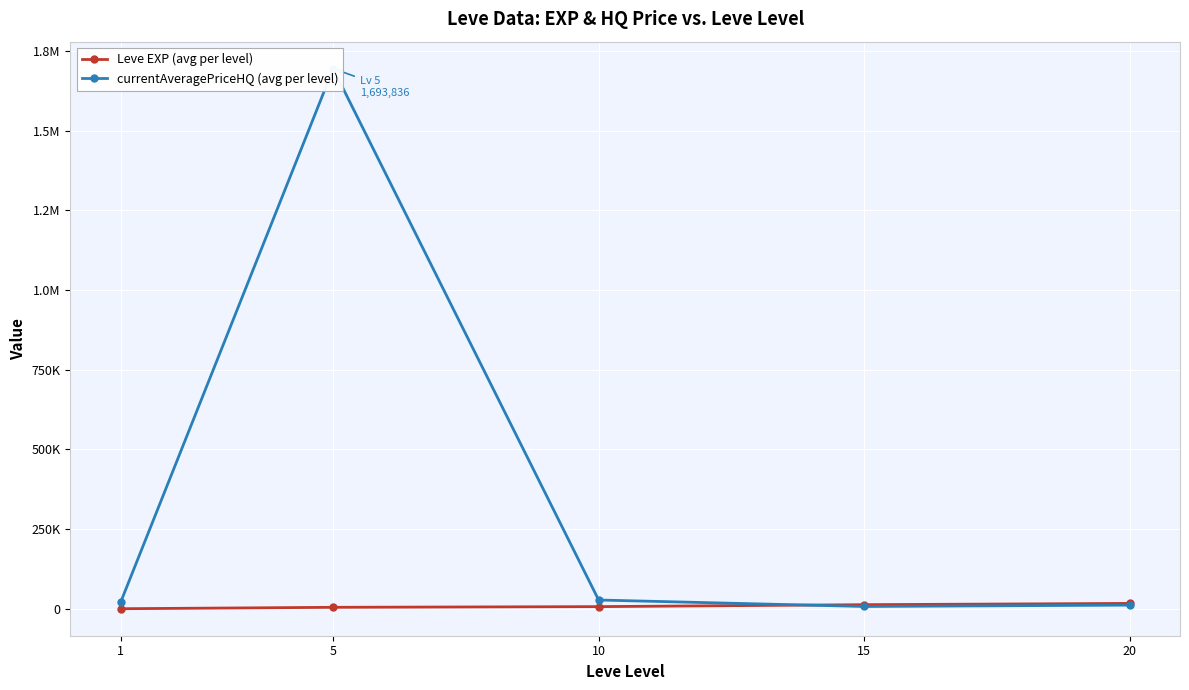

How many times do Leve EXP (avg per level) and currentAveragePriceHQ (avg per level) cross each other?

1